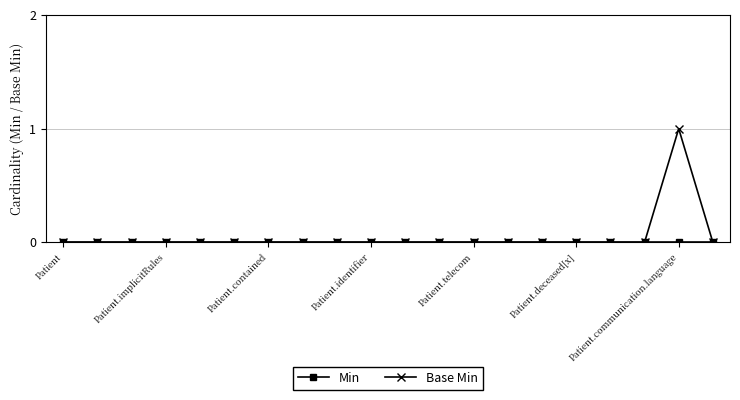

Which category has the highest value across all series?

Patient.communication.language